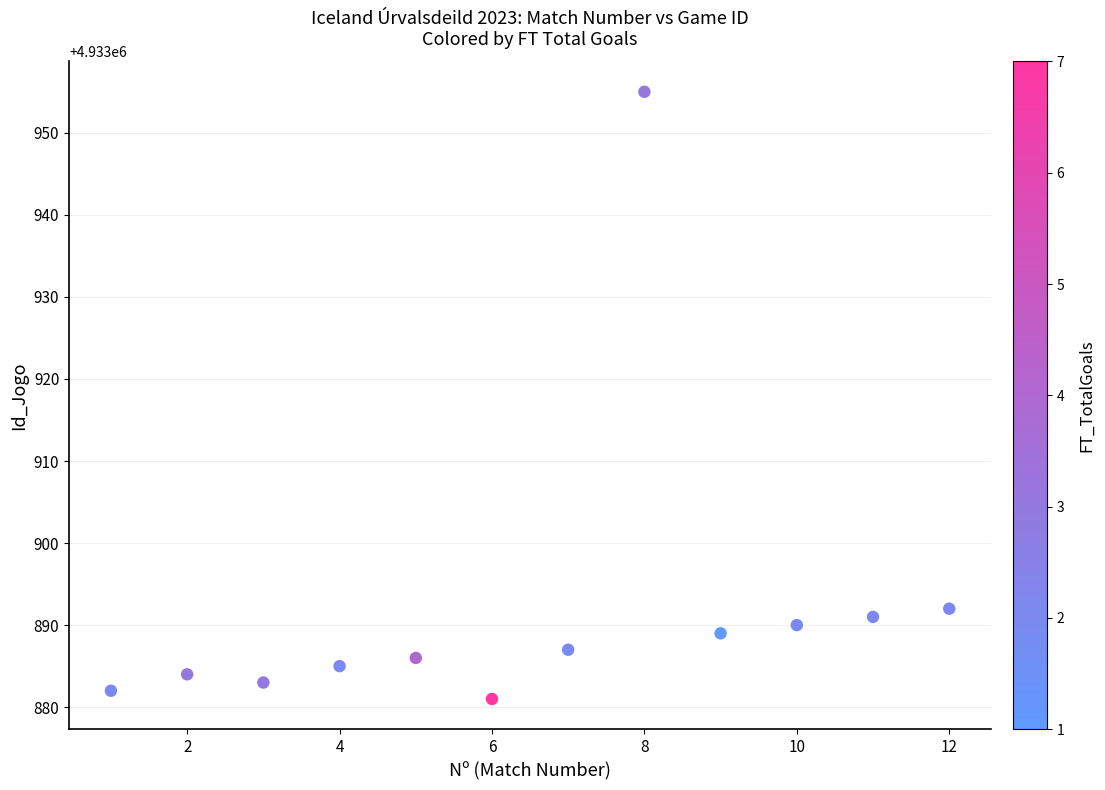

What Y value in the scatter plot is closest to 4933918?

4933892